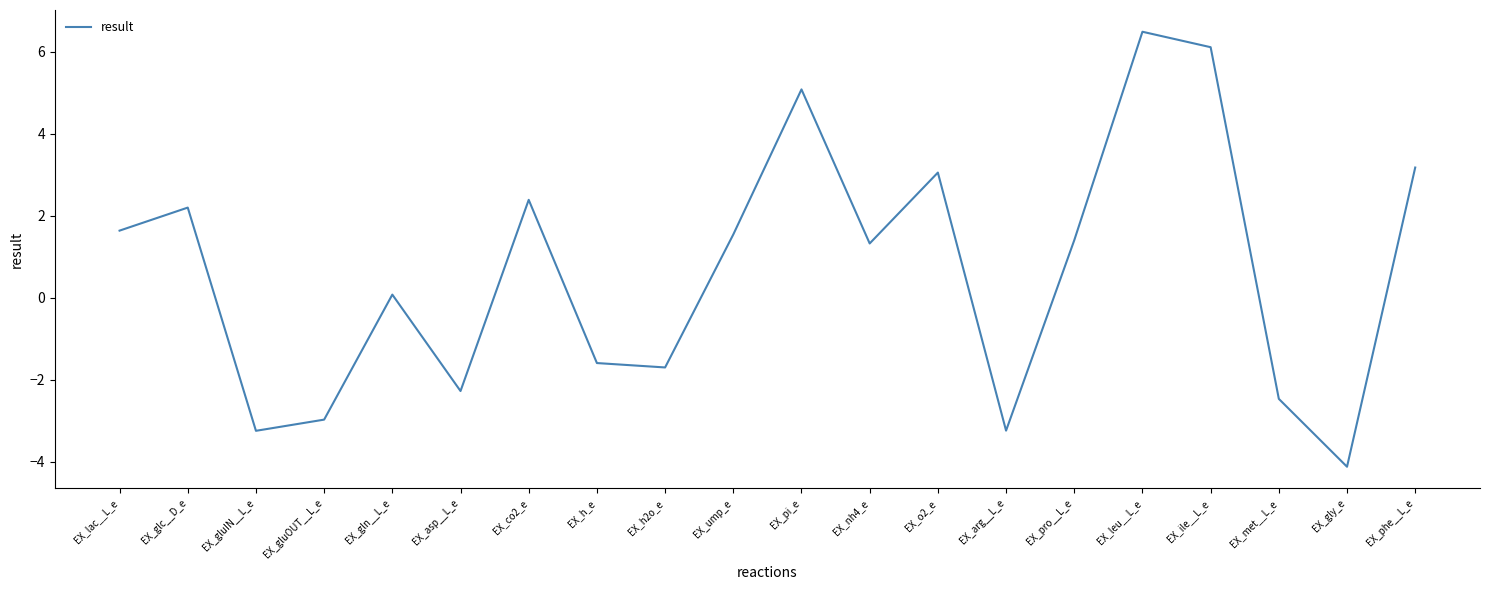

At which label does the data first exceed 1?

EX_lac__L_e